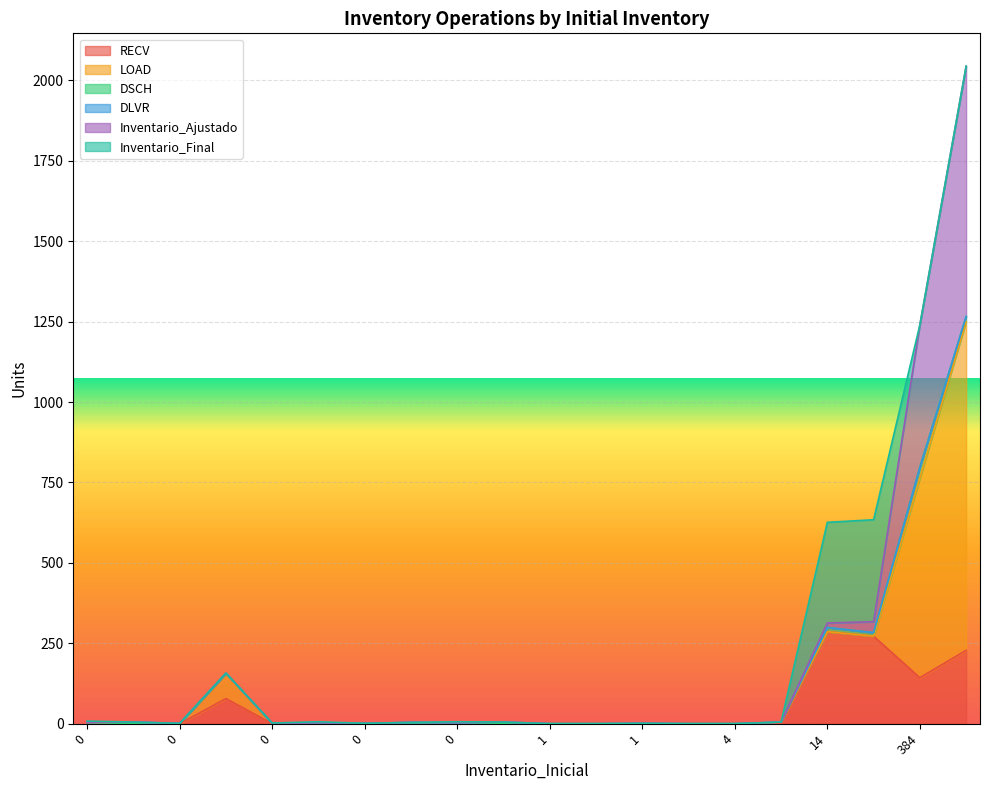

What is the sum of all DLVR values?

20